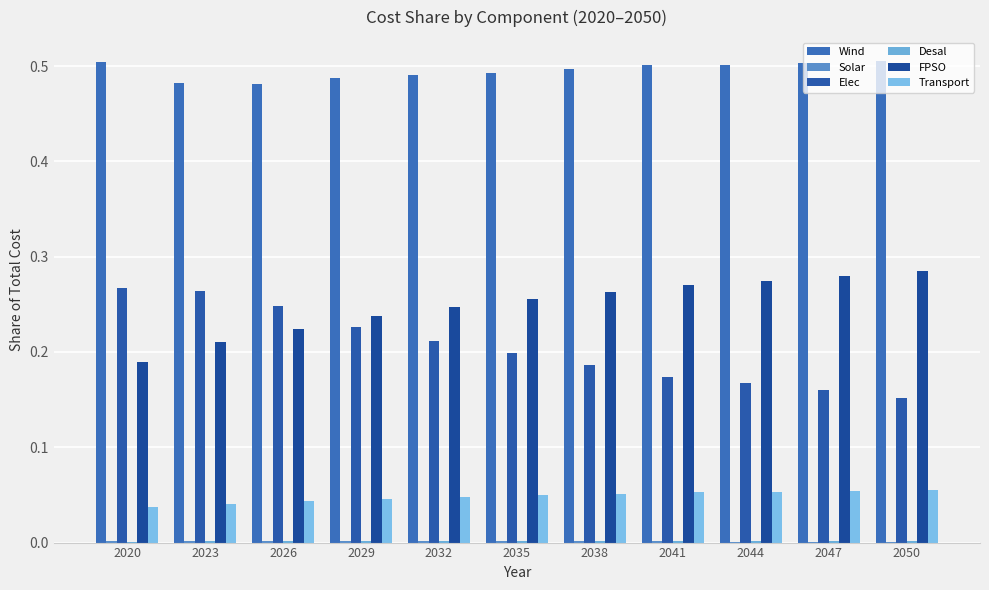

Rank the categories by FPSO value from lowest to highest.

2020, 2023, 2026, 2029, 2032, 2035, 2038, 2041, 2044, 2047, 2050